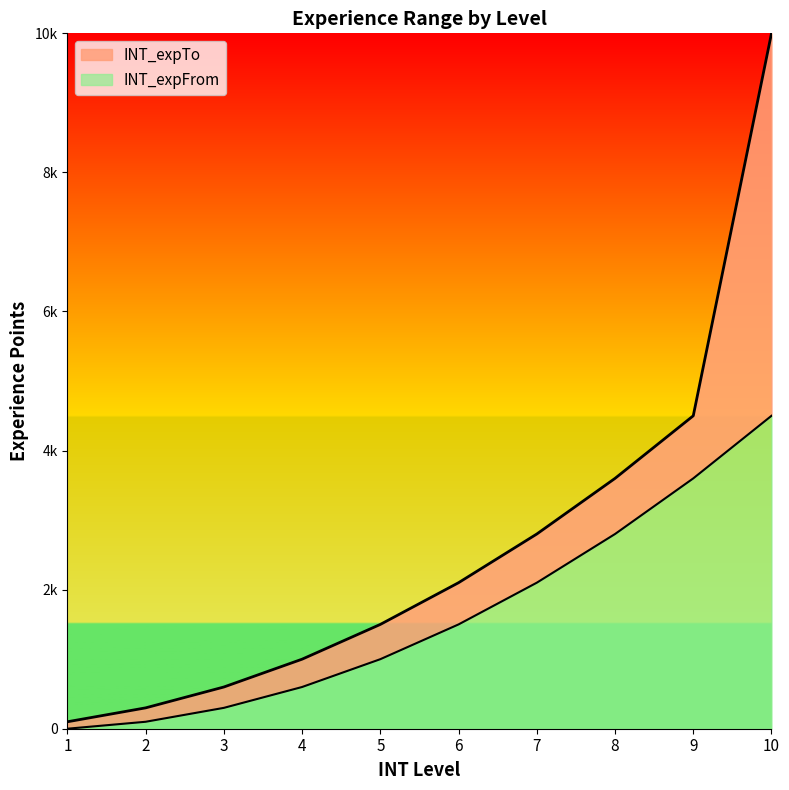

What is the total value across all series at 6?

3600